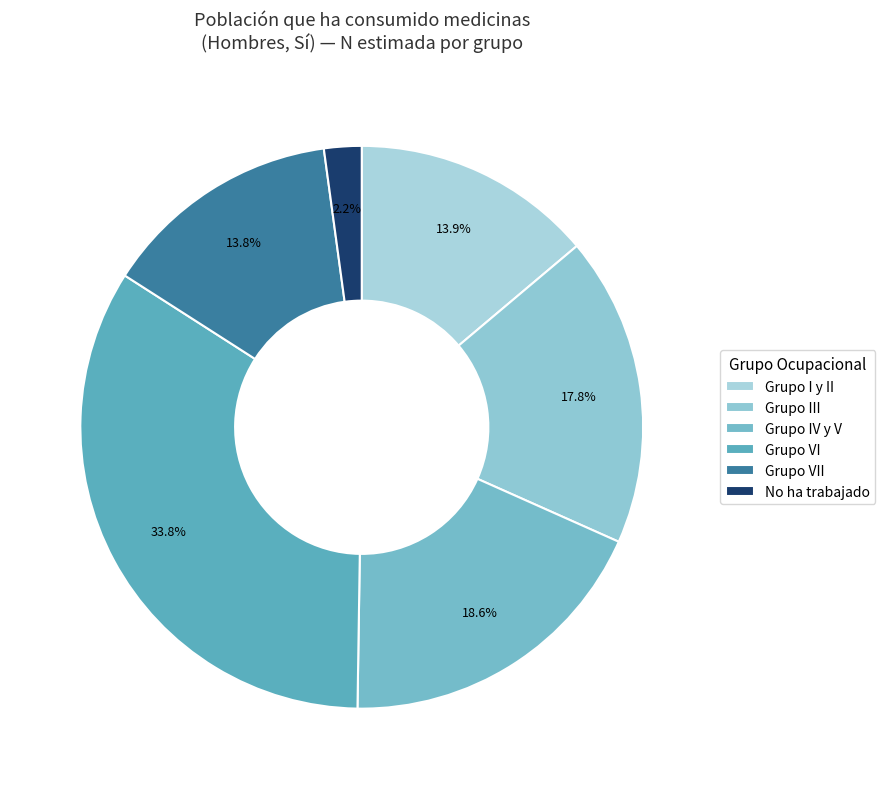

To the nearest percent, what percentage of the pie is Grupo I y II?

14%